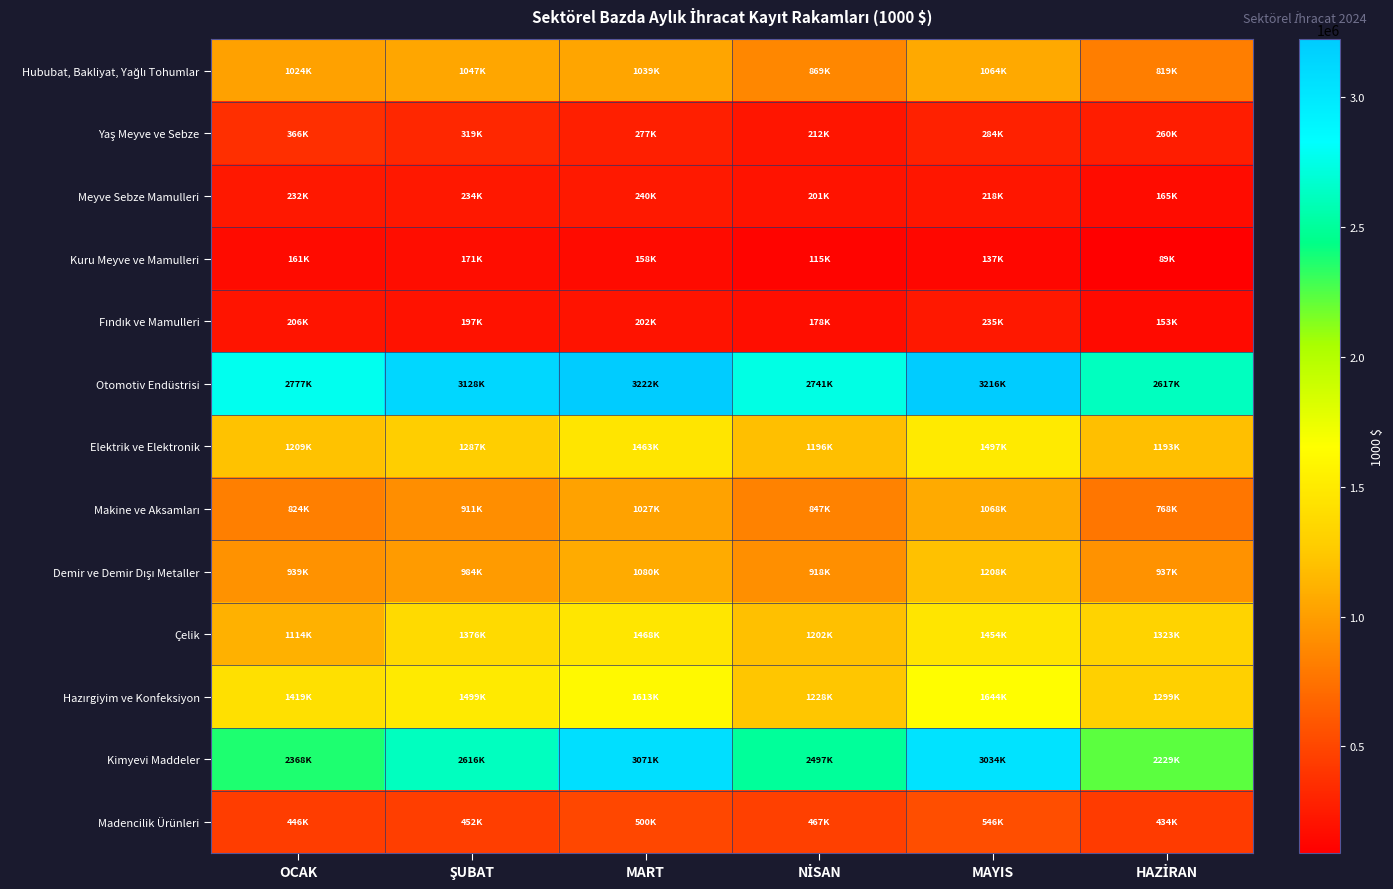

At which category is the sum across all series the highest?

MAYIS